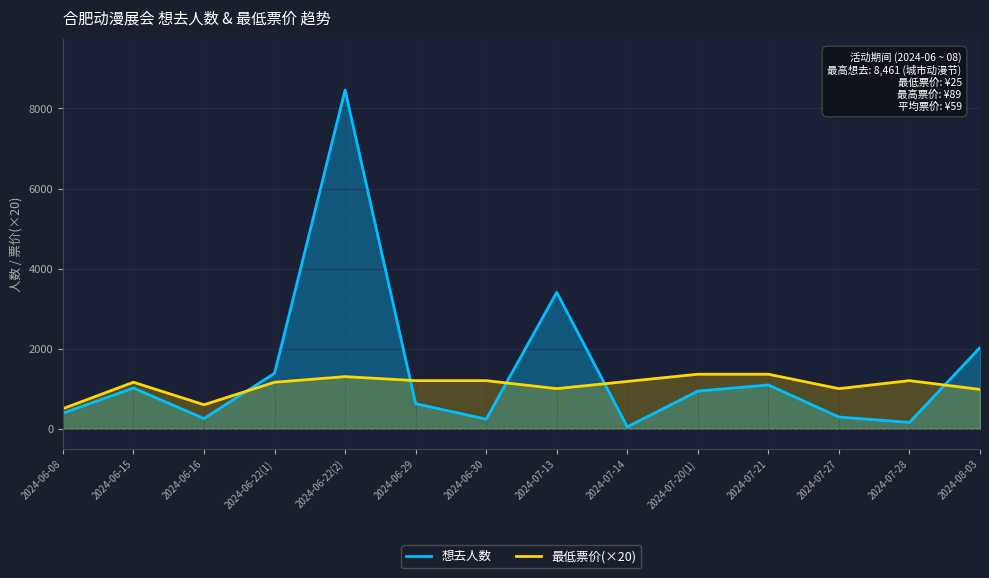

What is the difference between the highest and lowest values at 2024-07-14?

1134